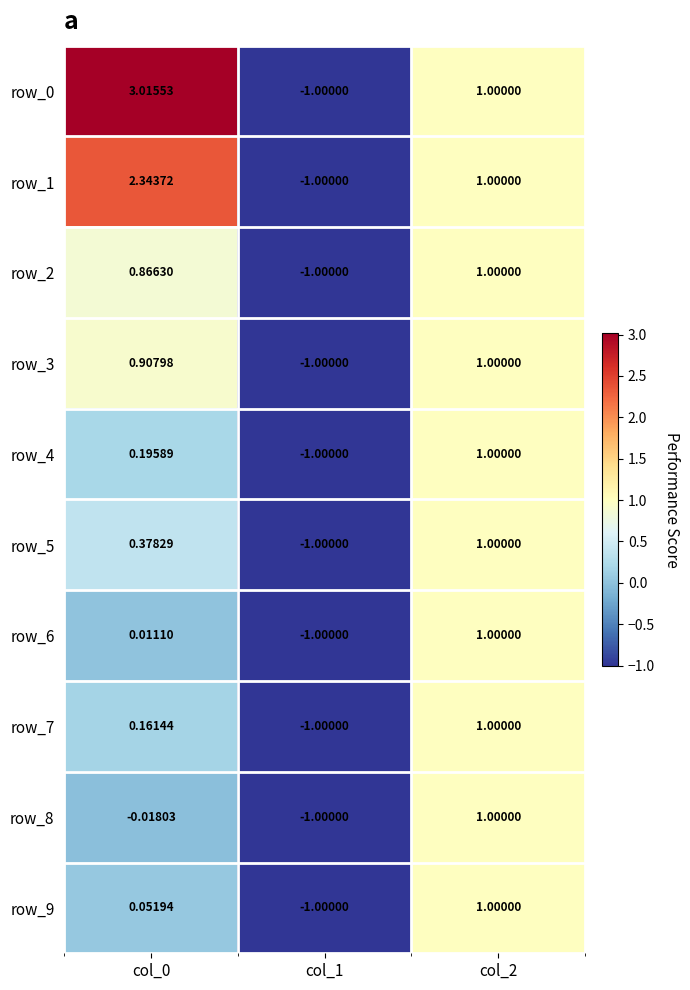

Where does the row_8 series first go above 0?

col_2